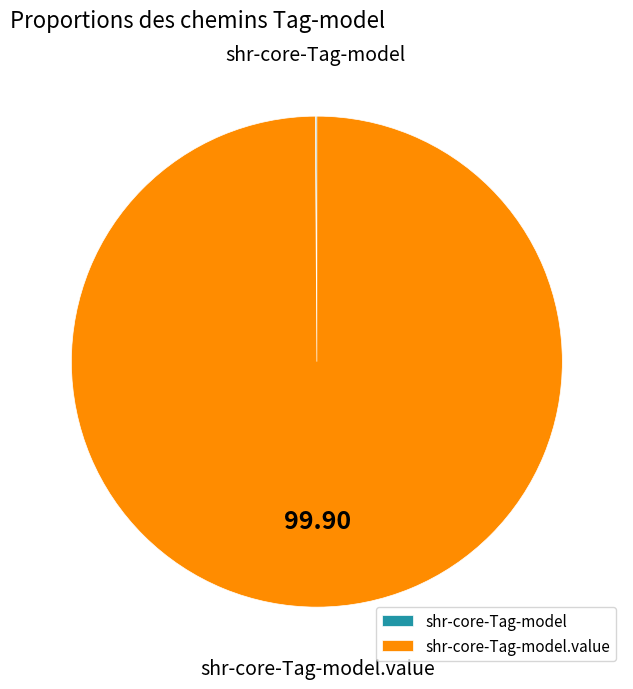

Is there any slice that represents more than half of the pie?

Yes